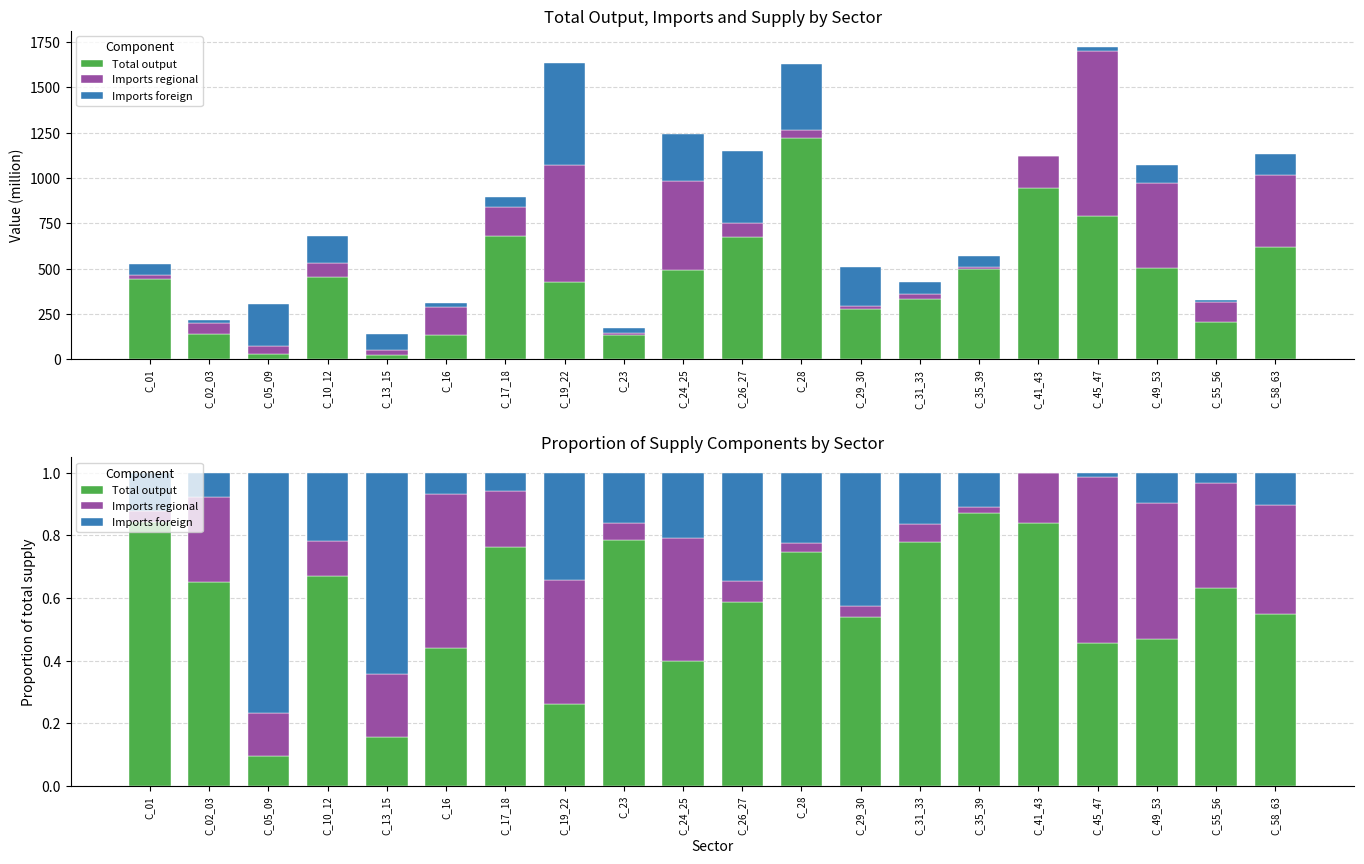

Rank the series by their maximum value, from highest to lowest.

Total output, Imports foreign, Imports regional